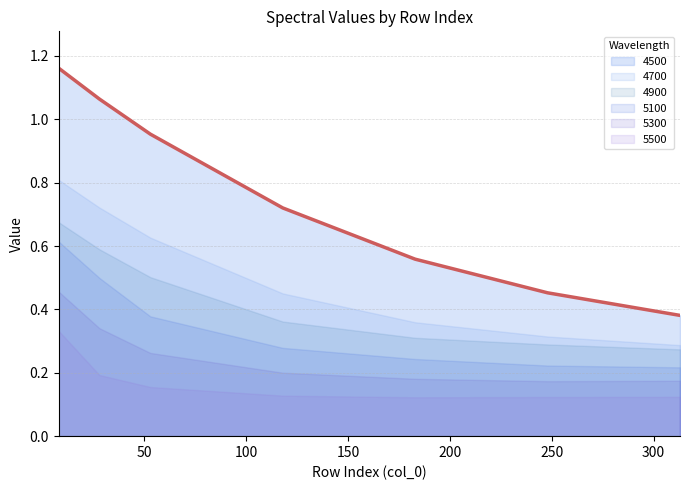

Reading left to right, extract all data points from this chart.

4500: 1.2	1.1	1.0	0.7	0.6	0.5	0.4
4700: 0.8	0.7	0.6	0.5	0.4	0.3	0.3
4900: 0.7	0.6	0.5	0.4	0.3	0.3	0.3
5100: 0.6	0.5	0.4	0.3	0.2	0.2	0.2
5300: 0.5	0.3	0.3	0.2	0.2	0.2	0.2
5500: 0.3	0.2	0.2	0.1	0.1	0.1	0.1